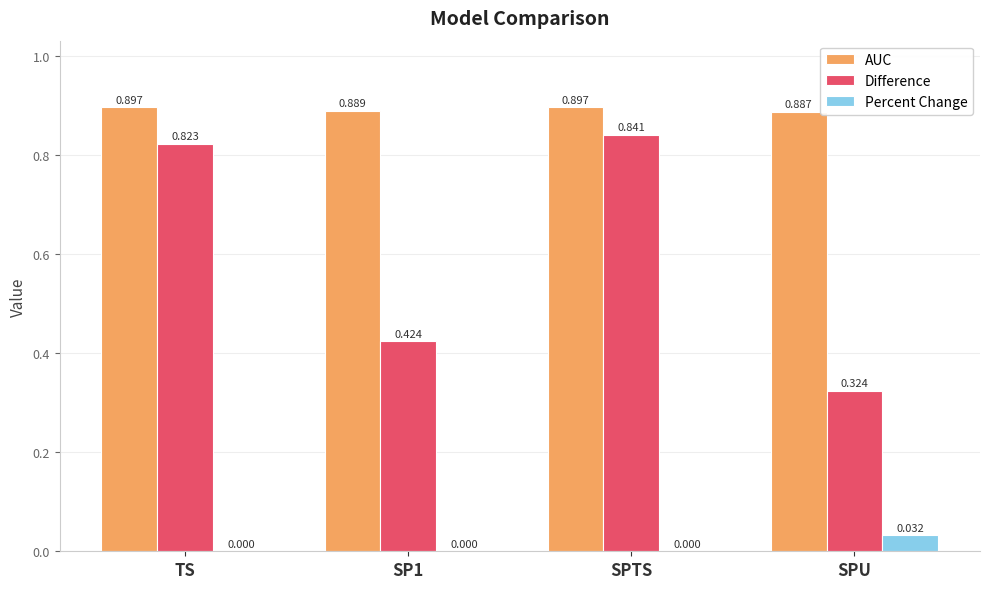

Which category has the highest value in the Difference series?

SPTS